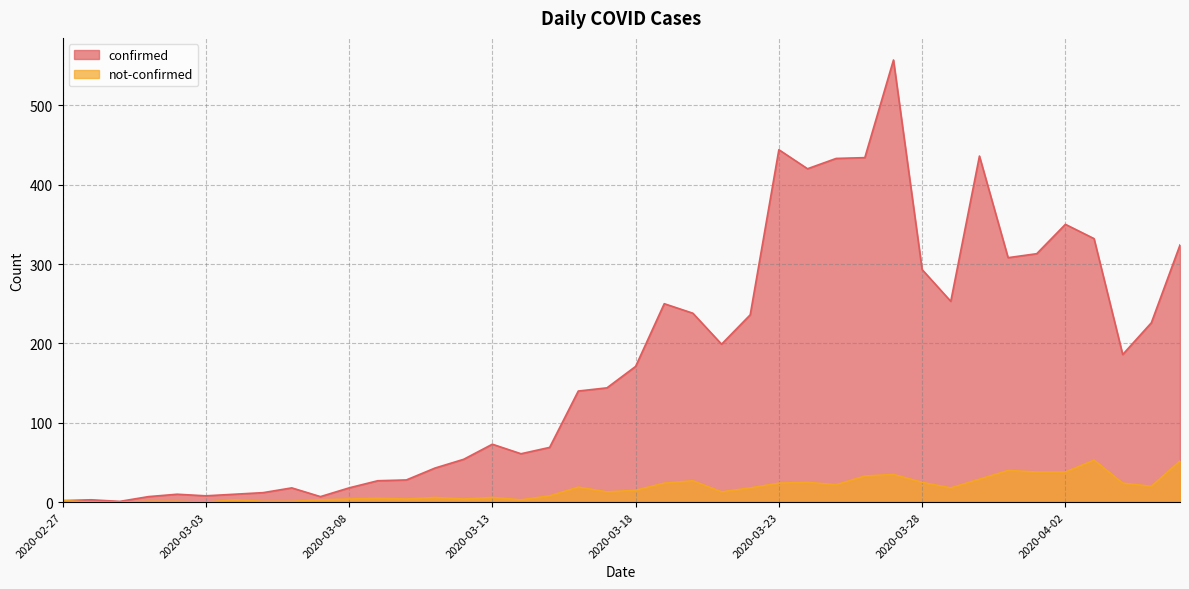

The value of not-confirmed at 2020-03-16 is 5. True or false?

False